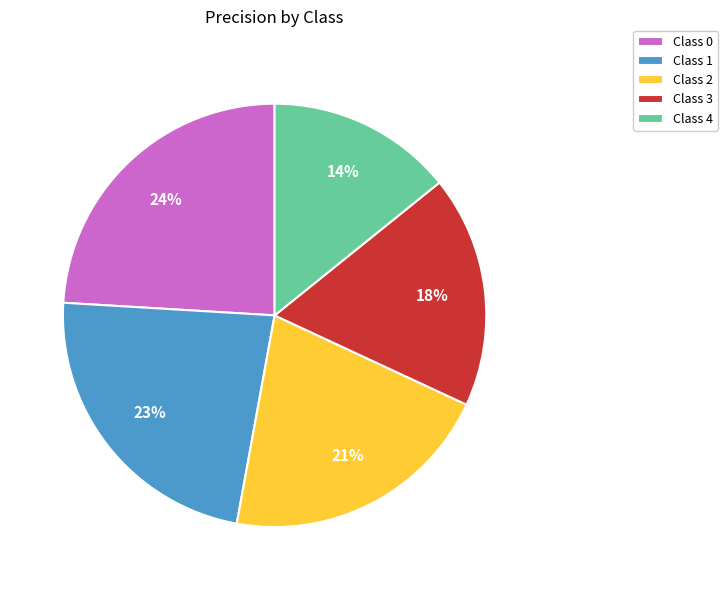

Rank the categories by value from highest to lowest.

Class 0, Class 1, Class 2, Class 3, Class 4